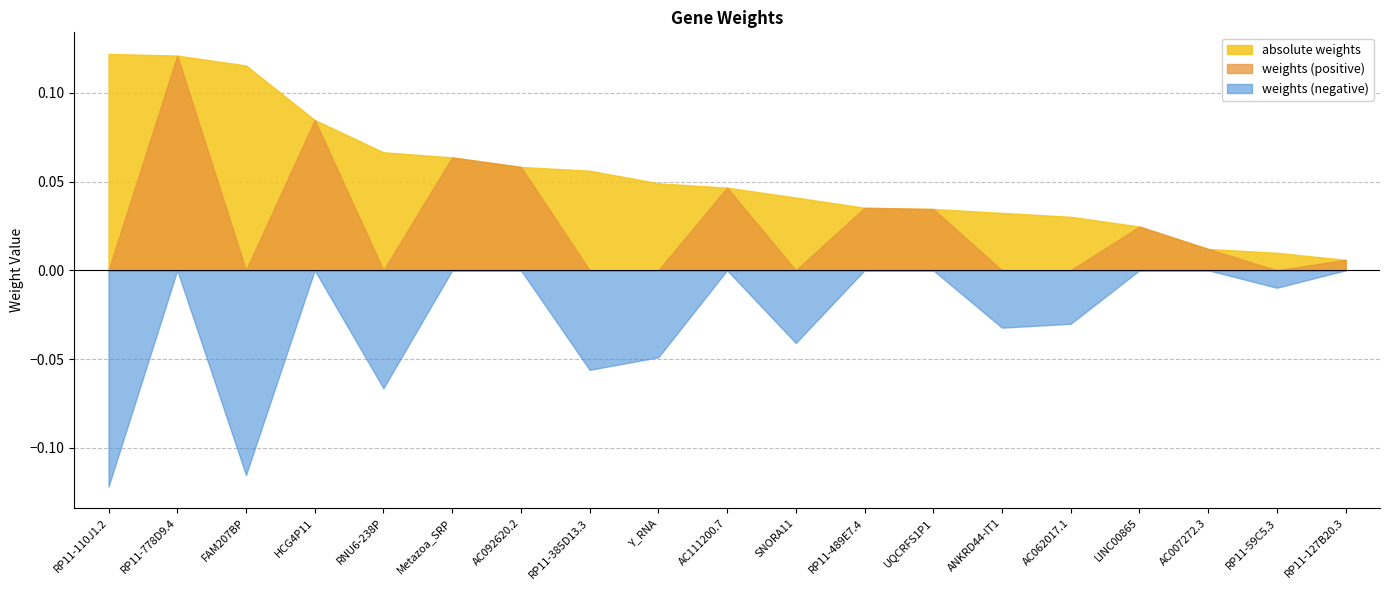

Reading right to left, list all the values displayed in this chart.

weights: RP11-127B20.3=0.0	RP11-59C5.3=-0.0	AC007272.3=0.0	LINC00865=0.0	AC062017.1=-0.0	ANKRD44-IT1=-0.0	UQCRFS1P1=0.0	RP11-489E7.4=0.0	SNORA11=-0.0	AC111200.7=0.0	Y_RNA=-0.0	RP11-385D13.3=-0.1	AC092620.2=0.1	Metazoa_SRP=0.1	RNU6-238P=-0.1	HCG4P11=0.1	FAM207BP=-0.1	RP11-778D9.4=0.1	RP11-110J1.2=-0.1
absolute weights: RP11-127B20.3=0.0	RP11-59C5.3=0.0	AC007272.3=0.0	LINC00865=0.0	AC062017.1=0.0	ANKRD44-IT1=0.0	UQCRFS1P1=0.0	RP11-489E7.4=0.0	SNORA11=0.0	AC111200.7=0.0	Y_RNA=0.0	RP11-385D13.3=0.1	AC092620.2=0.1	Metazoa_SRP=0.1	RNU6-238P=0.1	HCG4P11=0.1	FAM207BP=0.1	RP11-778D9.4=0.1	RP11-110J1.2=0.1